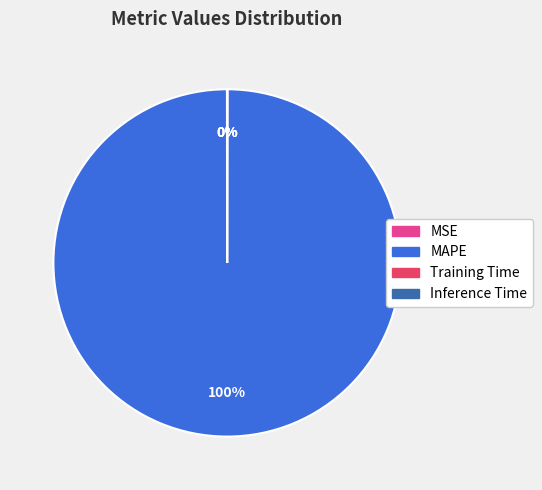

Which slice is the largest?

MAPE